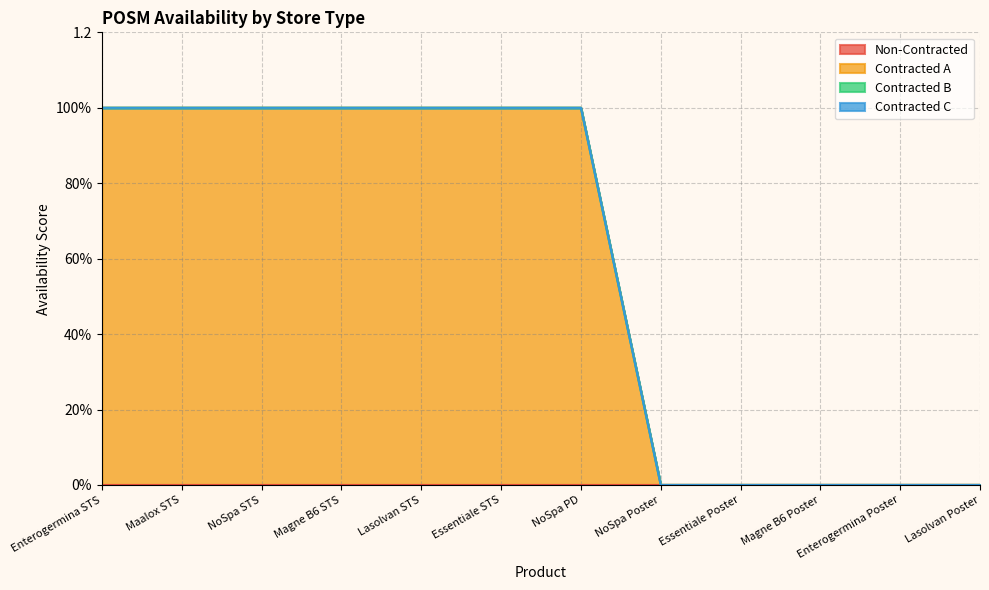

Reading left to right, what are all the values shown in this chart?

Non-Contracted: Enterogermina STS=0	Maalox STS=0	NoSpa STS=0	Magne B6 STS=0	Lasolvan STS=0	Essentiale STS=0	NoSpa PD=0	NoSpa Poster=0	Essentiale Poster=0	Magne B6 Poster=0	Enterogermina Poster=0	Lasolvan Poster=0
Contracted A: Enterogermina STS=1	Maalox STS=1	NoSpa STS=1	Magne B6 STS=1	Lasolvan STS=1	Essentiale STS=1	NoSpa PD=1	NoSpa Poster=0	Essentiale Poster=0	Magne B6 Poster=0	Enterogermina Poster=0	Lasolvan Poster=0
Contracted B: Enterogermina STS=0	Maalox STS=0	NoSpa STS=0	Magne B6 STS=0	Lasolvan STS=0	Essentiale STS=0	NoSpa PD=0	NoSpa Poster=0	Essentiale Poster=0	Magne B6 Poster=0	Enterogermina Poster=0	Lasolvan Poster=0
Contracted C: Enterogermina STS=0	Maalox STS=0	NoSpa STS=0	Magne B6 STS=0	Lasolvan STS=0	Essentiale STS=0	NoSpa PD=0	NoSpa Poster=0	Essentiale Poster=0	Magne B6 Poster=0	Enterogermina Poster=0	Lasolvan Poster=0